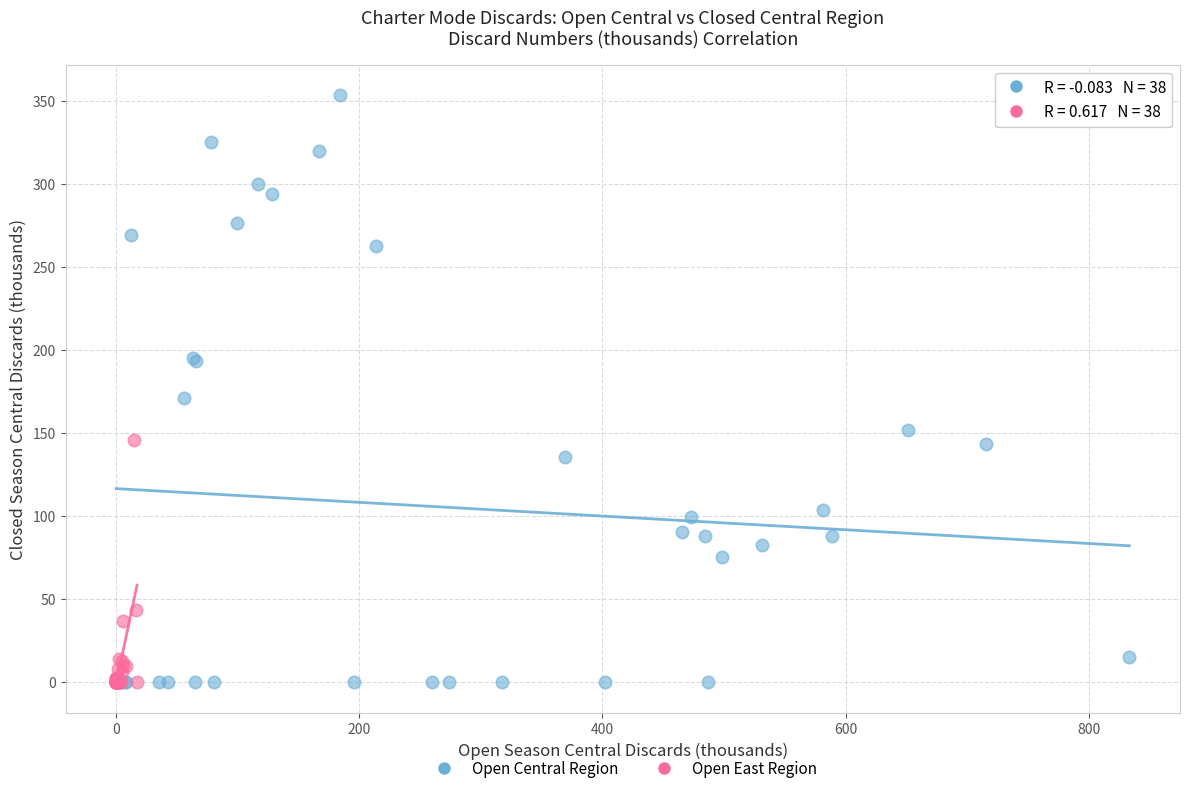

Which series contains the highest Y value?

Open Central Region